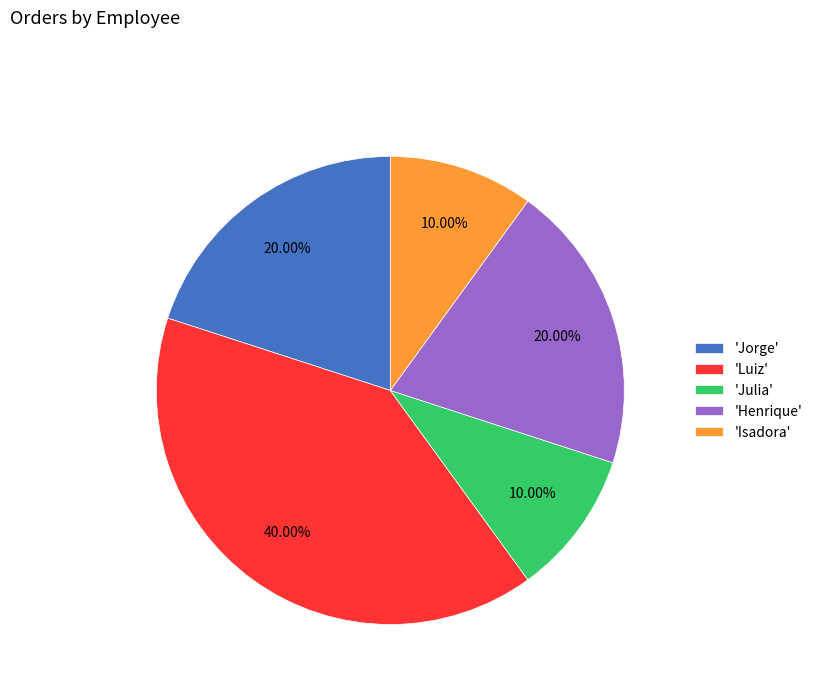

Is the sum of 'Isadora' and 'Julia' greater than half?

No